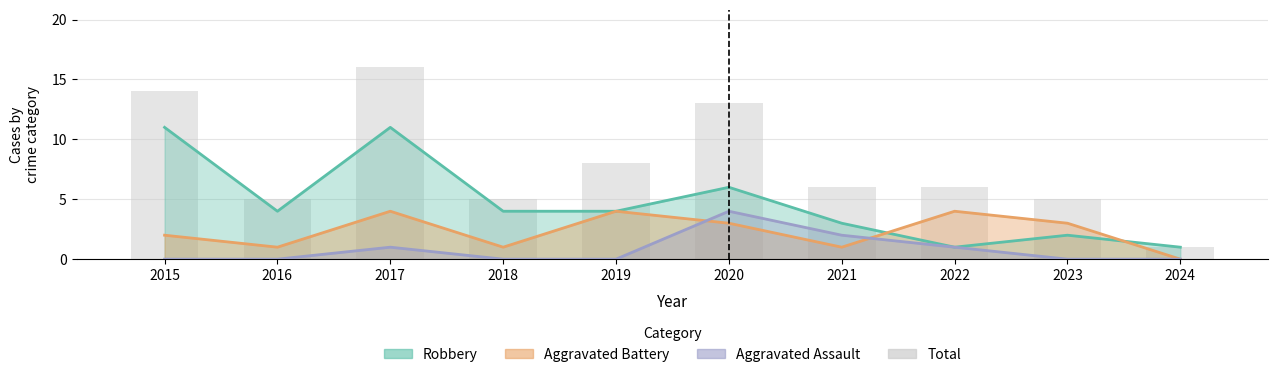

What is the sum of all values?

79